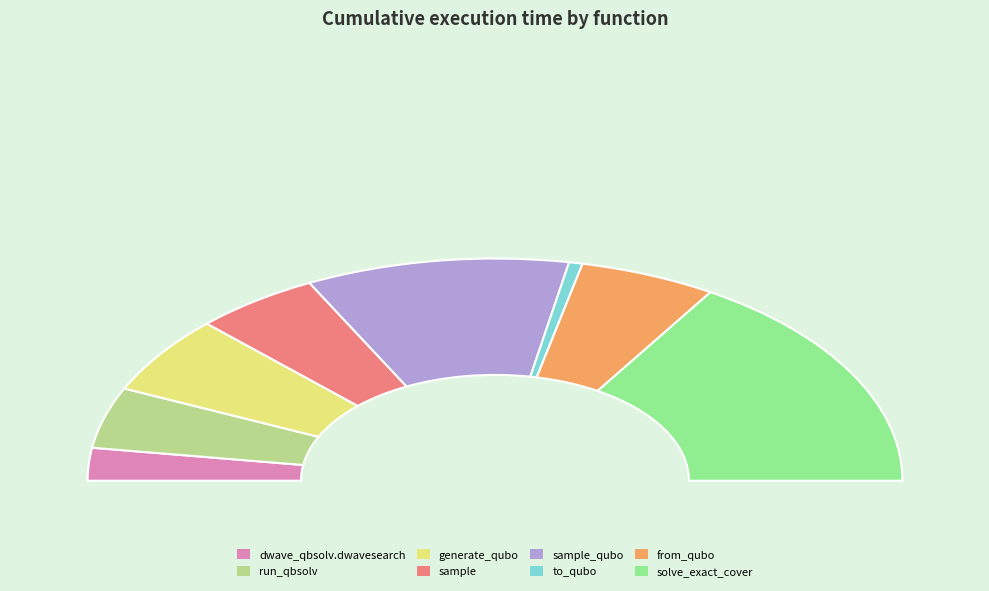

Is there a majority slice in this chart?

No